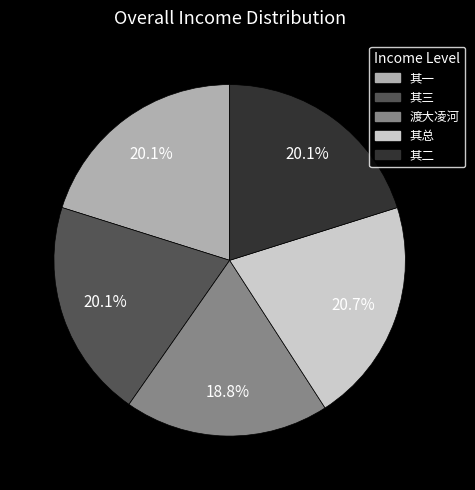

What percentage do 其总 and 其二 together represent?

40.9%